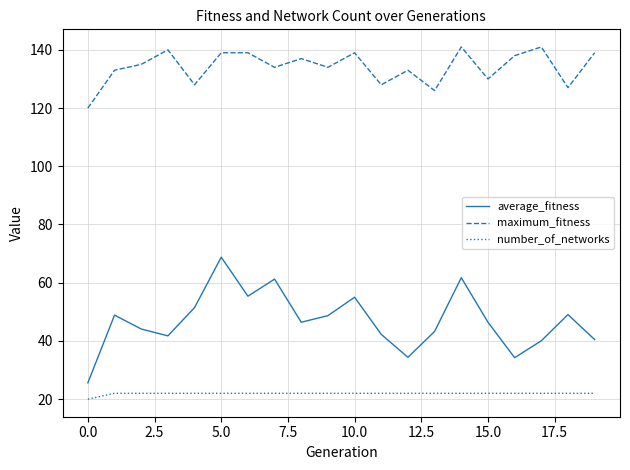

Rank the series by their maximum value, from lowest to highest.

number_of_networks, average_fitness, maximum_fitness